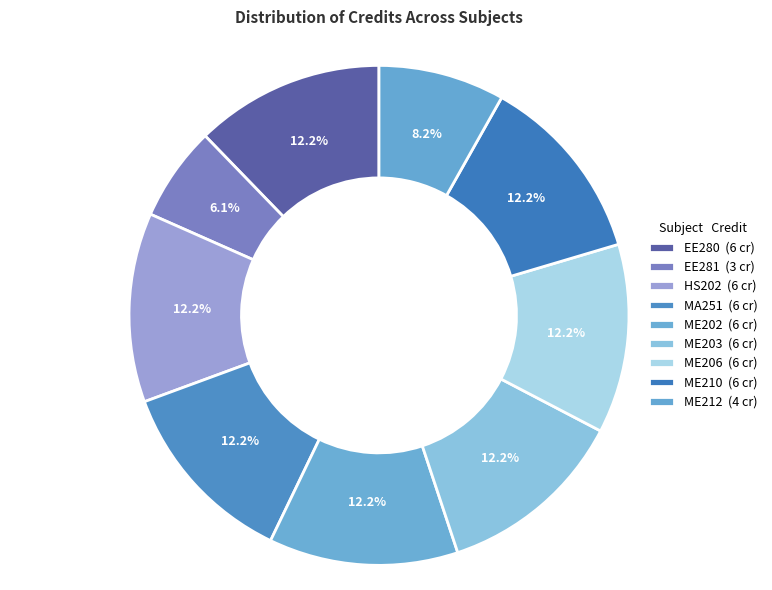

The ME202 slice represents 12% of the pie. True or false?

True